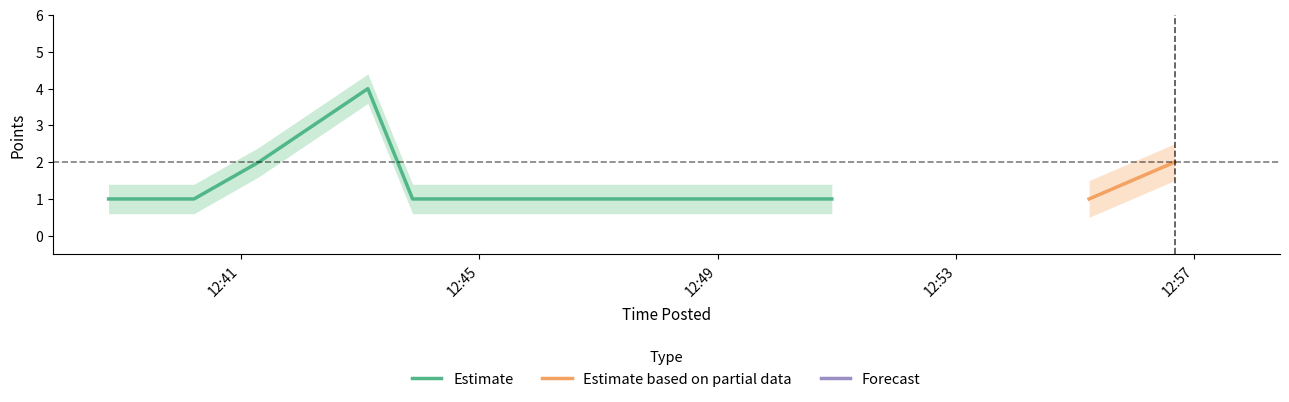

What is the highest value of the Estimate series?

4